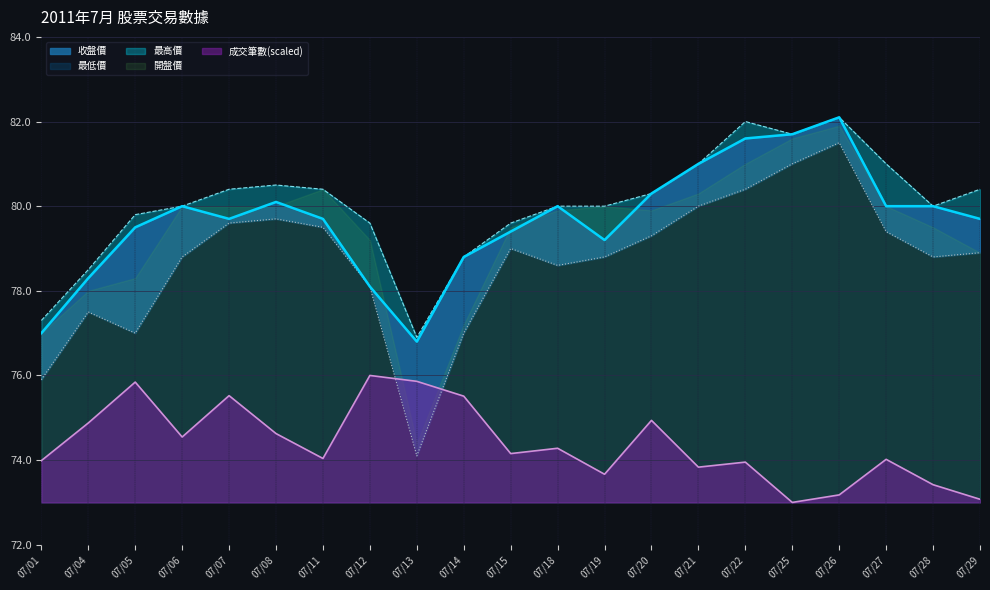

Is the value of 最高價 at 07/01 greater than the value of 最低價 at 07/25?

No